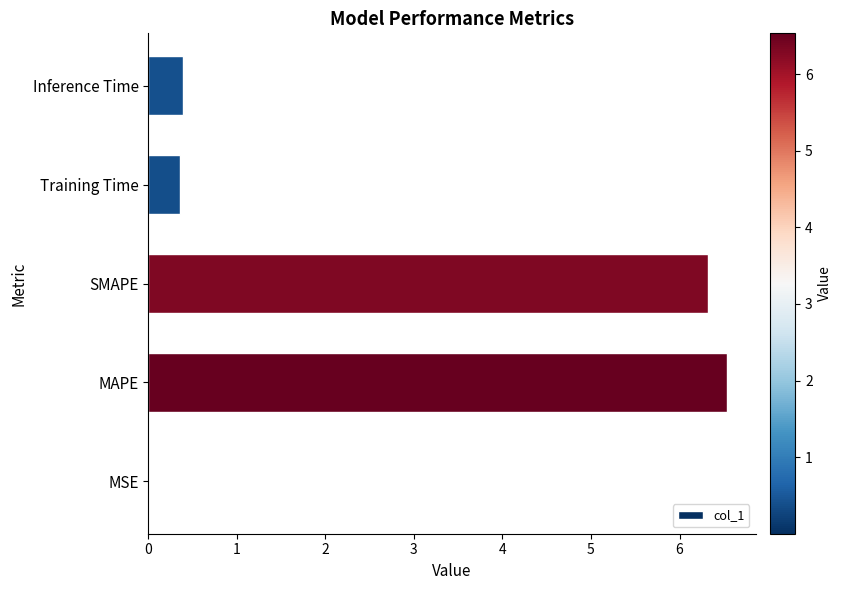

What is the maximum value shown in the chart?

6.5